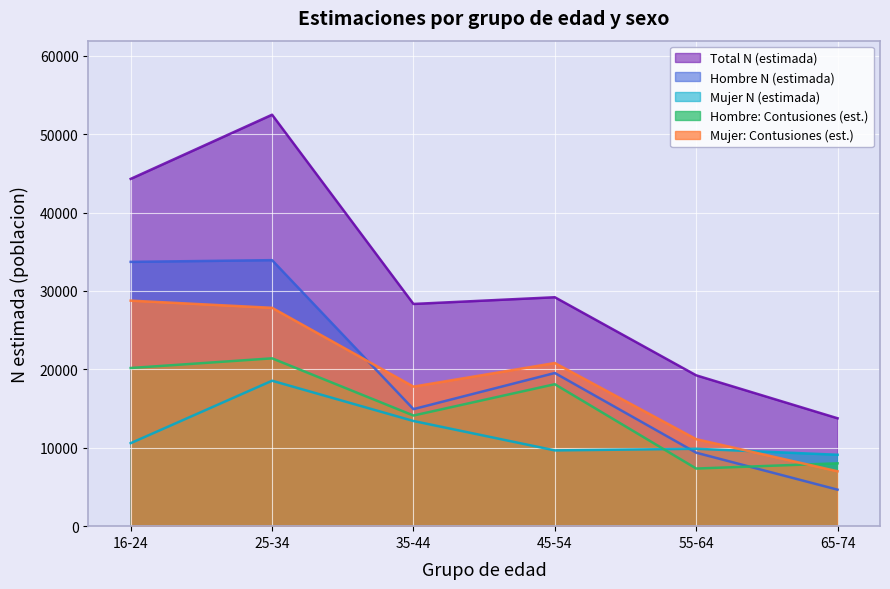

Which series changed the most between 45-54 and 55-64?

Hombre: Contusiones (est.)